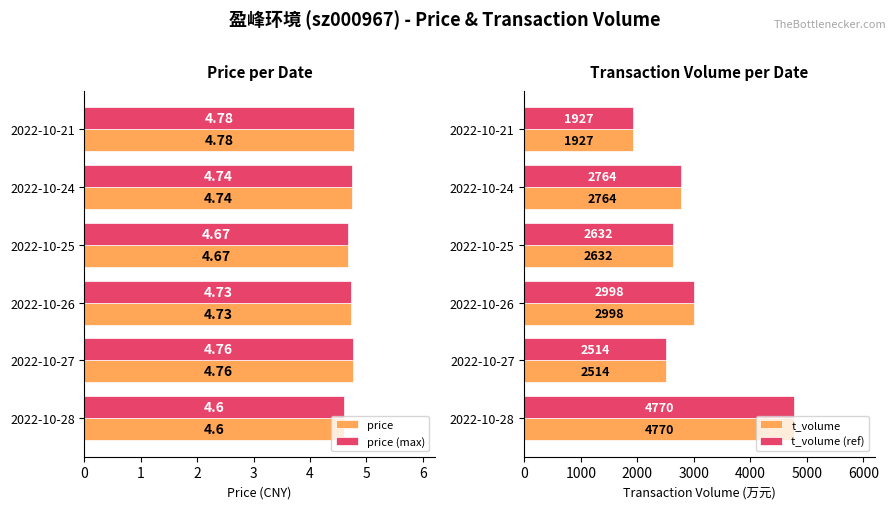

What is the sum of the price (max) values at 2022-10-27 and 2022-10-26?

9.5